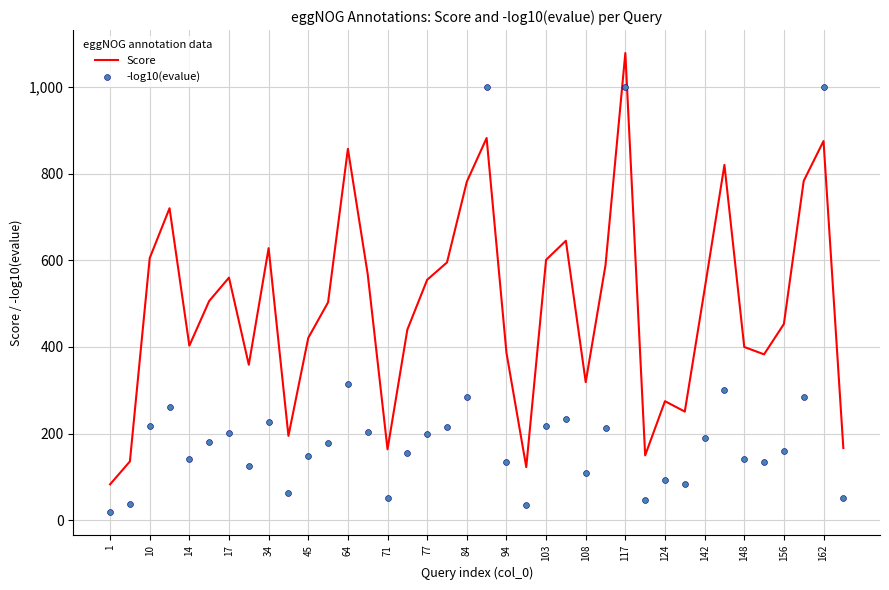

At how many categories does at least one series exceed 495?

20